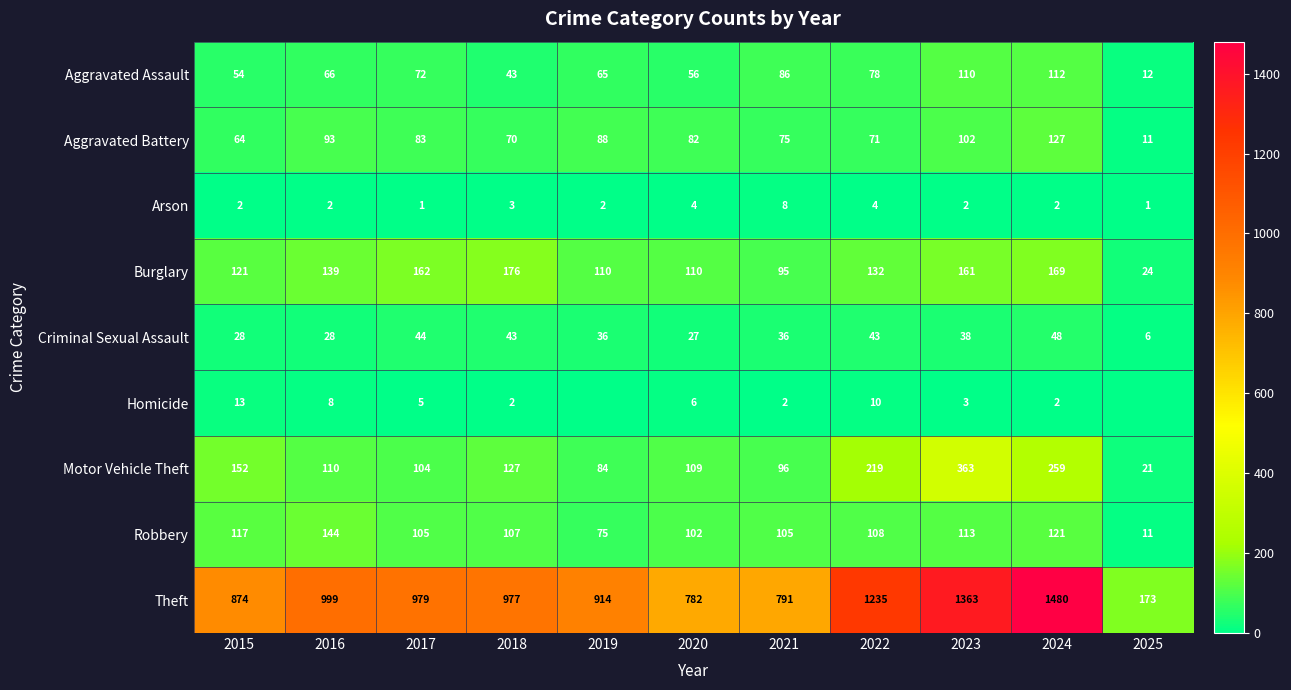

What is the difference between the second highest and minimum values in the Criminal Sexual Assault series?

38